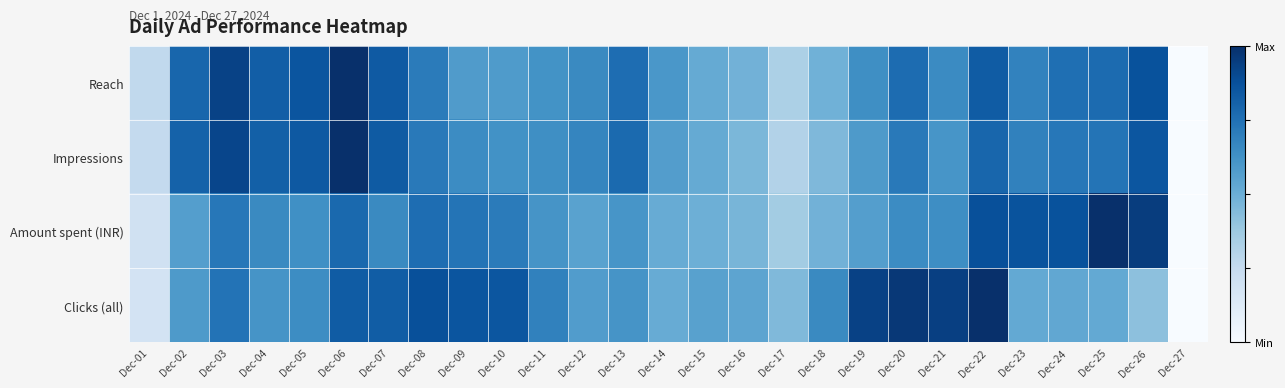

At which category is the sum across all series the highest?

Dec-06